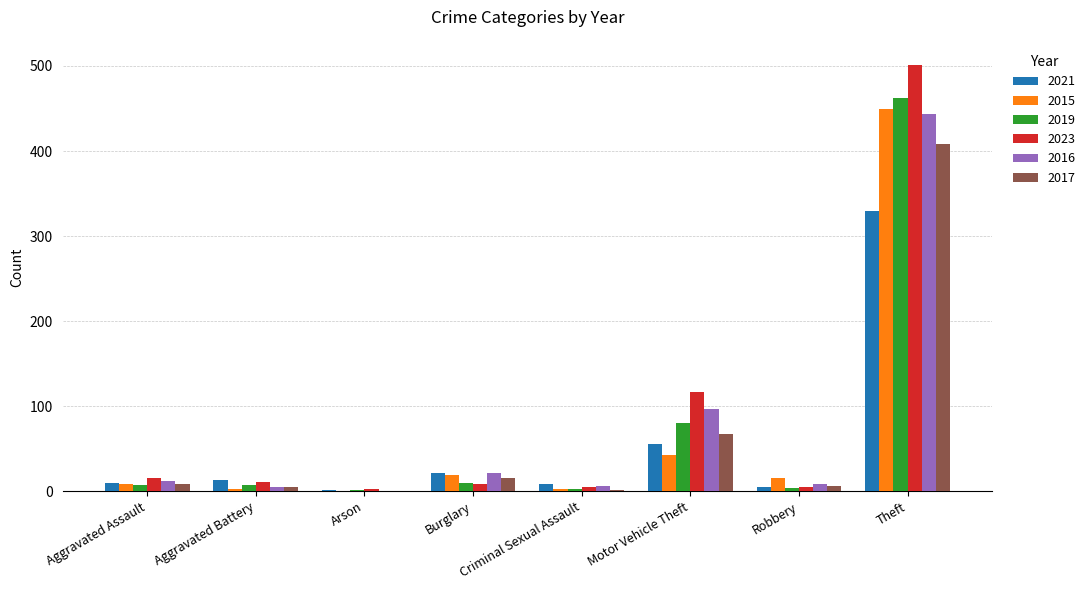

Count the number of data series in this chart.

6